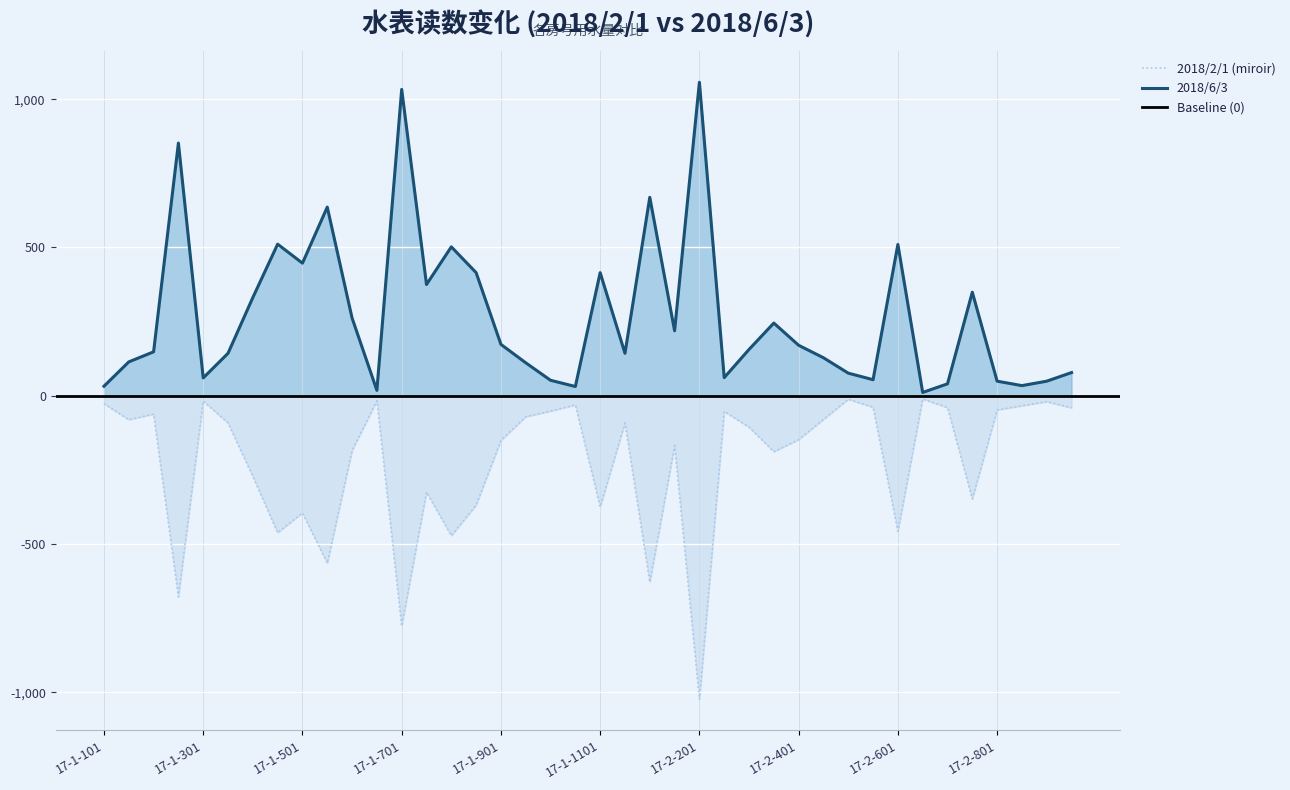

True or false: 2018/6/3 and 2018/2/1 cross at least once.

False